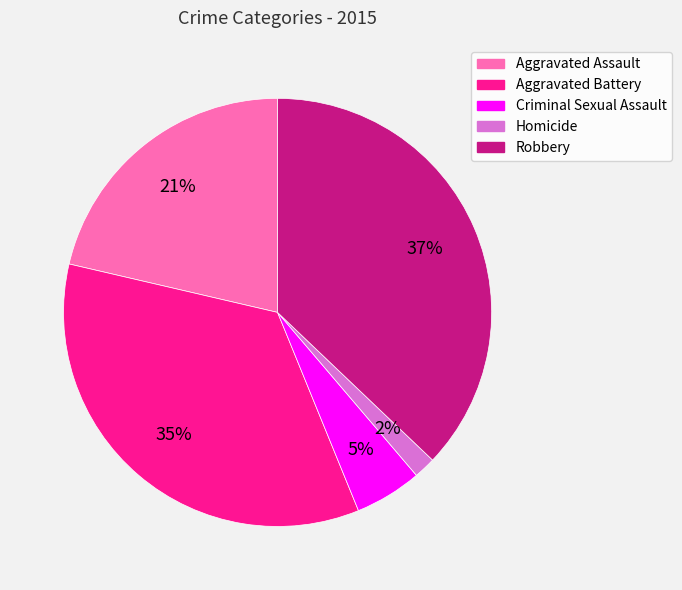

What is the smallest slice in the pie chart?

Homicide